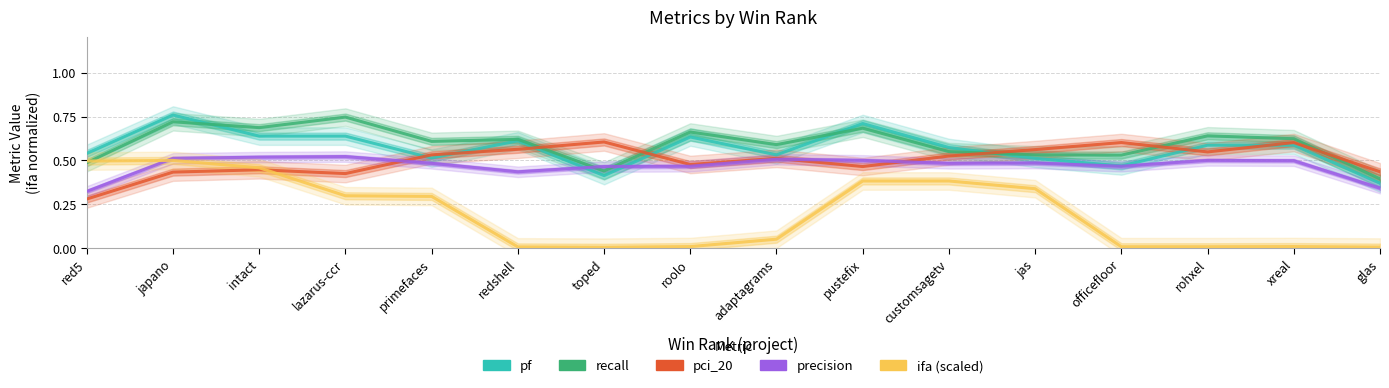

How many pf values are between 0 and 1?

16